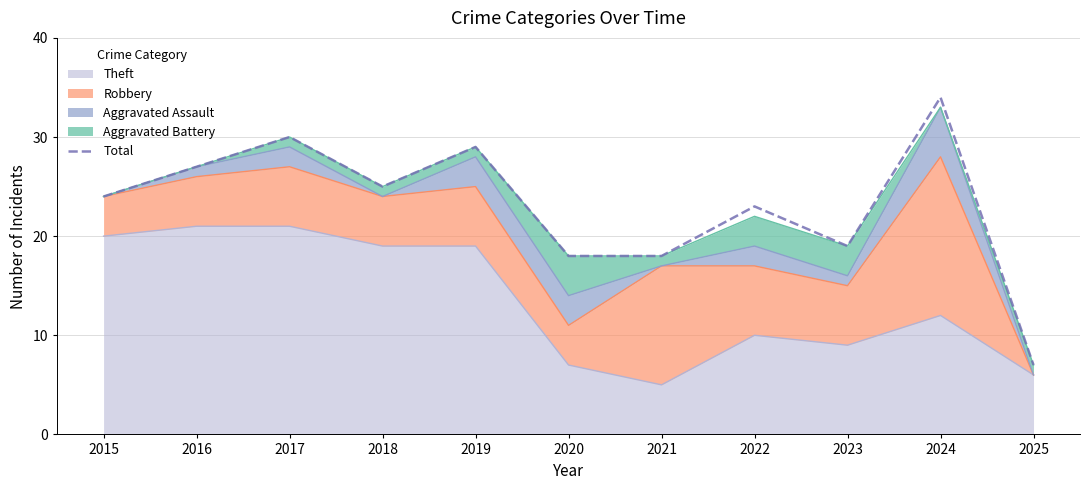

How many data points does each series have?

11